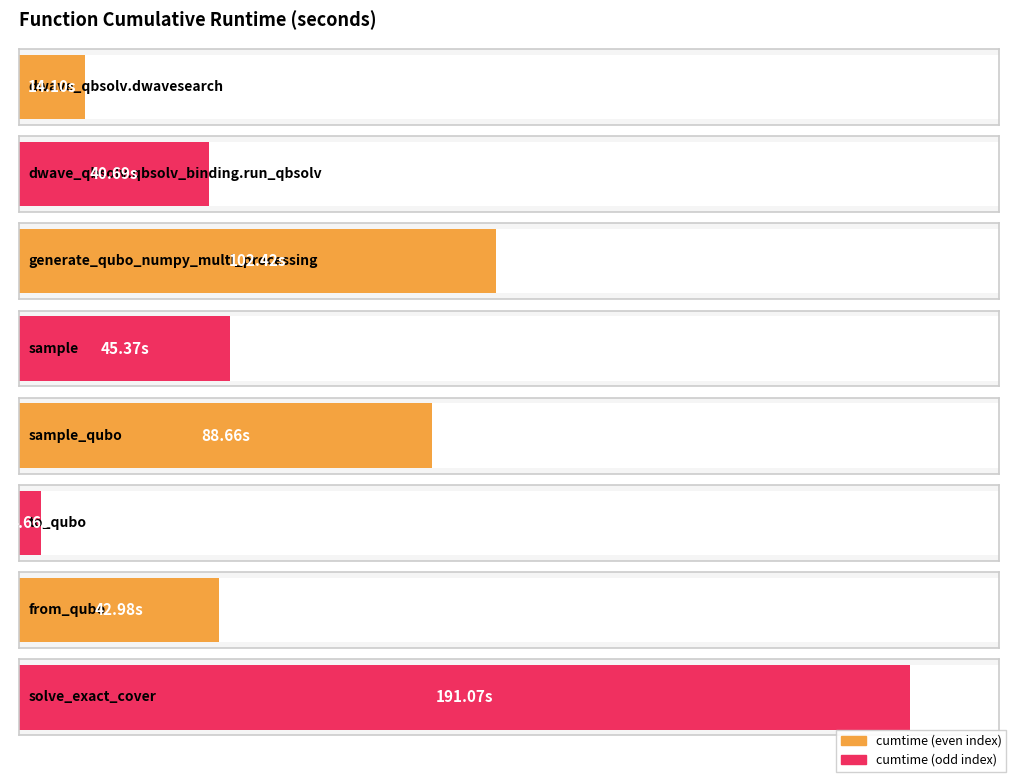

Which category has the highest value across all series?

solve_exact_cover